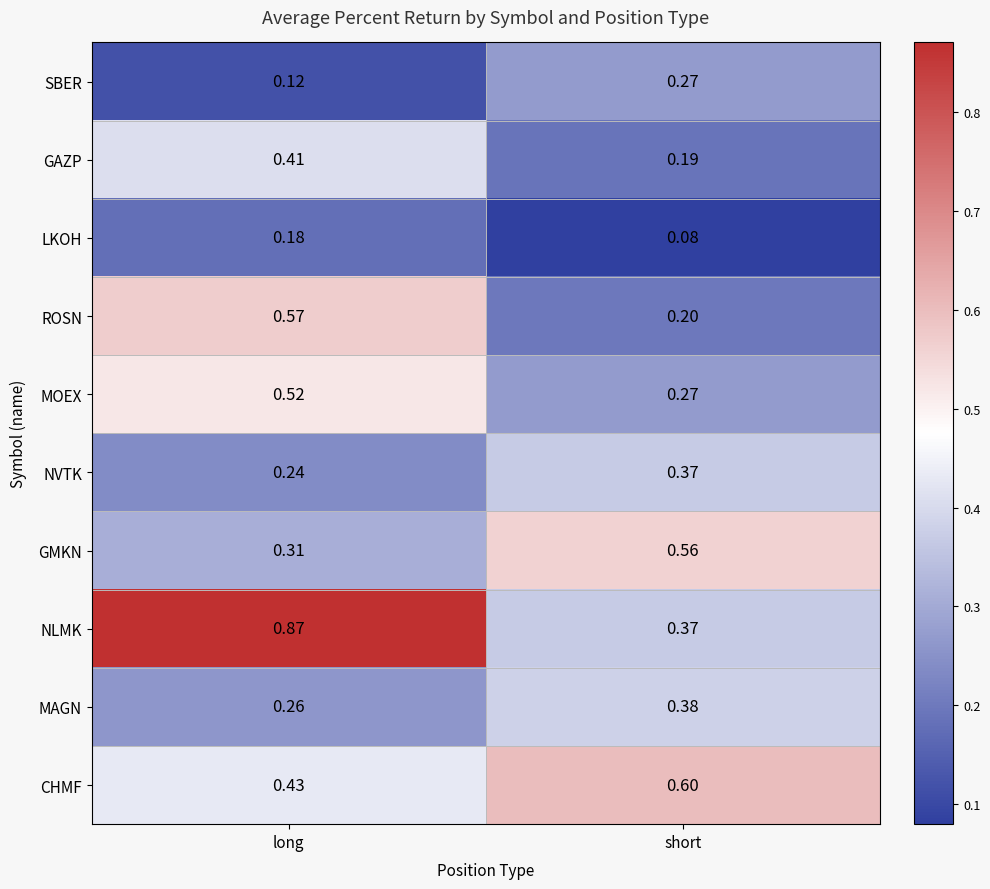

List the series in order of their peak value, highest first.

NLMK, CHMF, ROSN, GMKN, MOEX, GAZP, MAGN, NVTK, SBER, LKOH